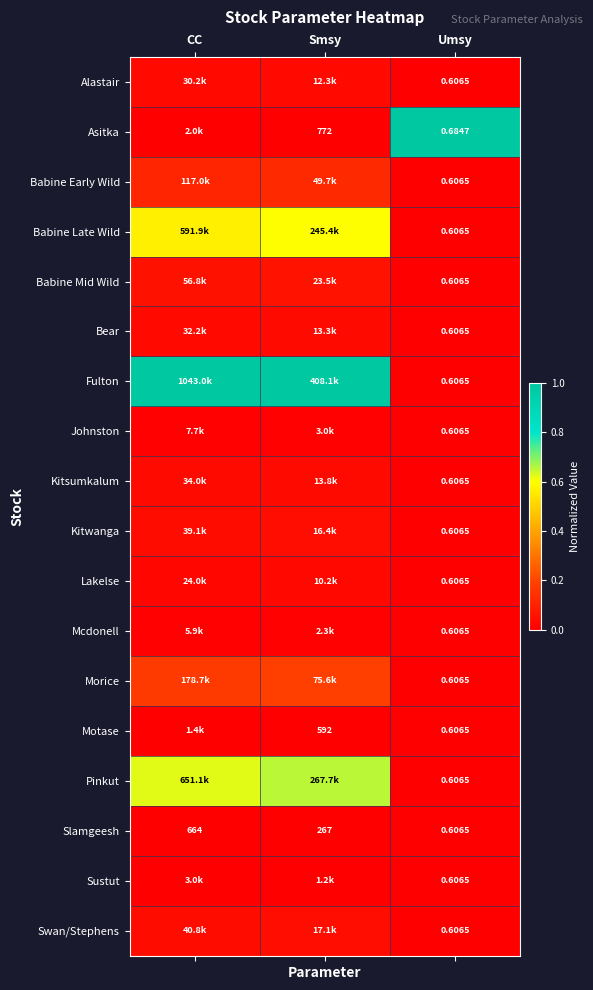

Which category has the lowest value in the Slamgeesh series?

Umsy